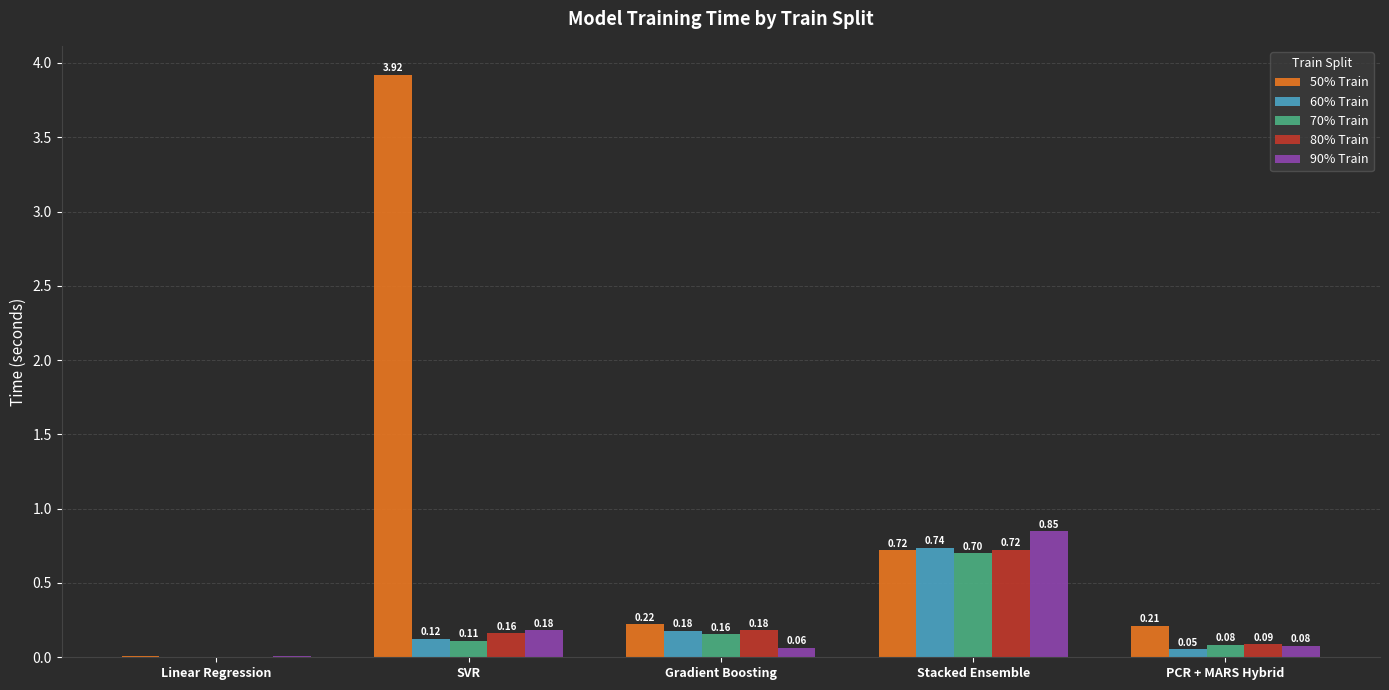

Is the value of 90% Train at Stacked Ensemble greater than the value of 70% Train at Gradient Boosting?

Yes